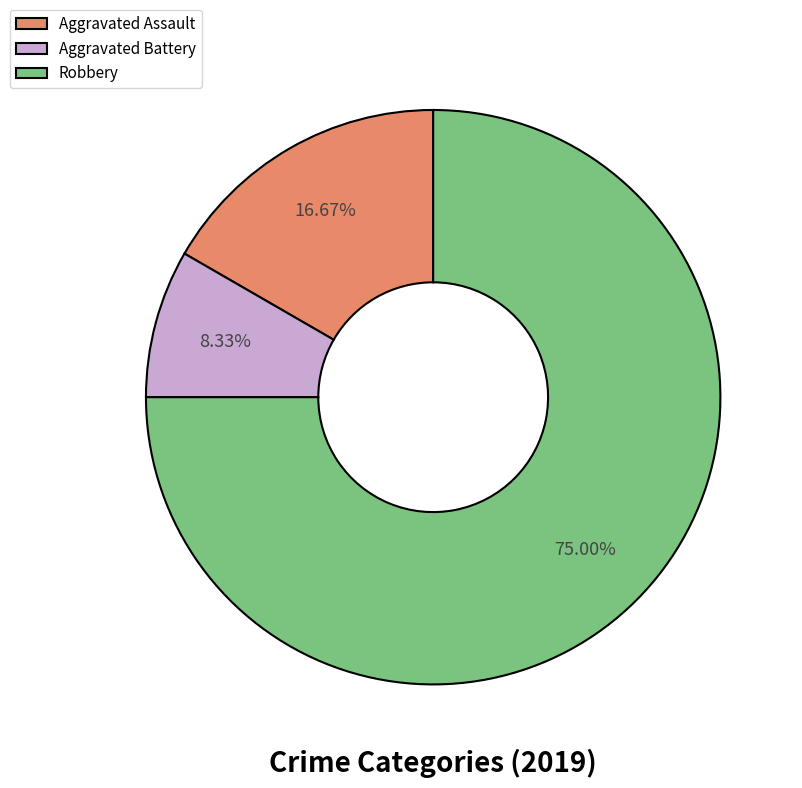

To the nearest percent, what percentage of the pie is Aggravated Battery?

8%